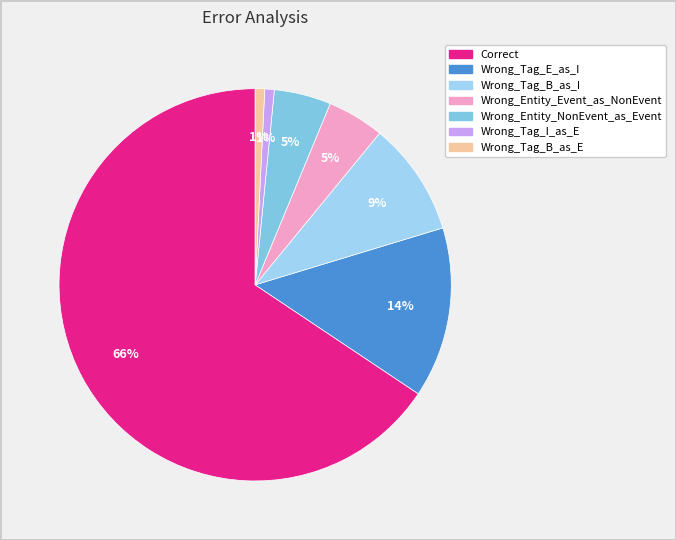

True or false: Wrong_Tag_E_as_I accounts for 1% of the total.

False